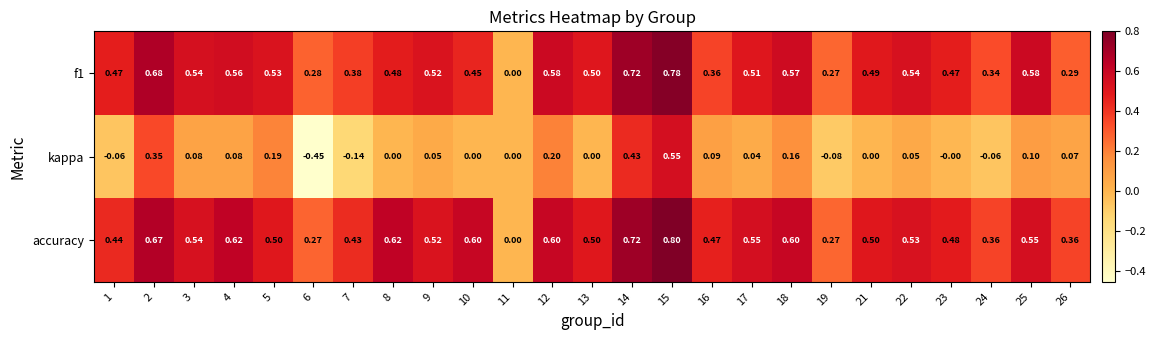

At which category is the sum across all series the highest?

15